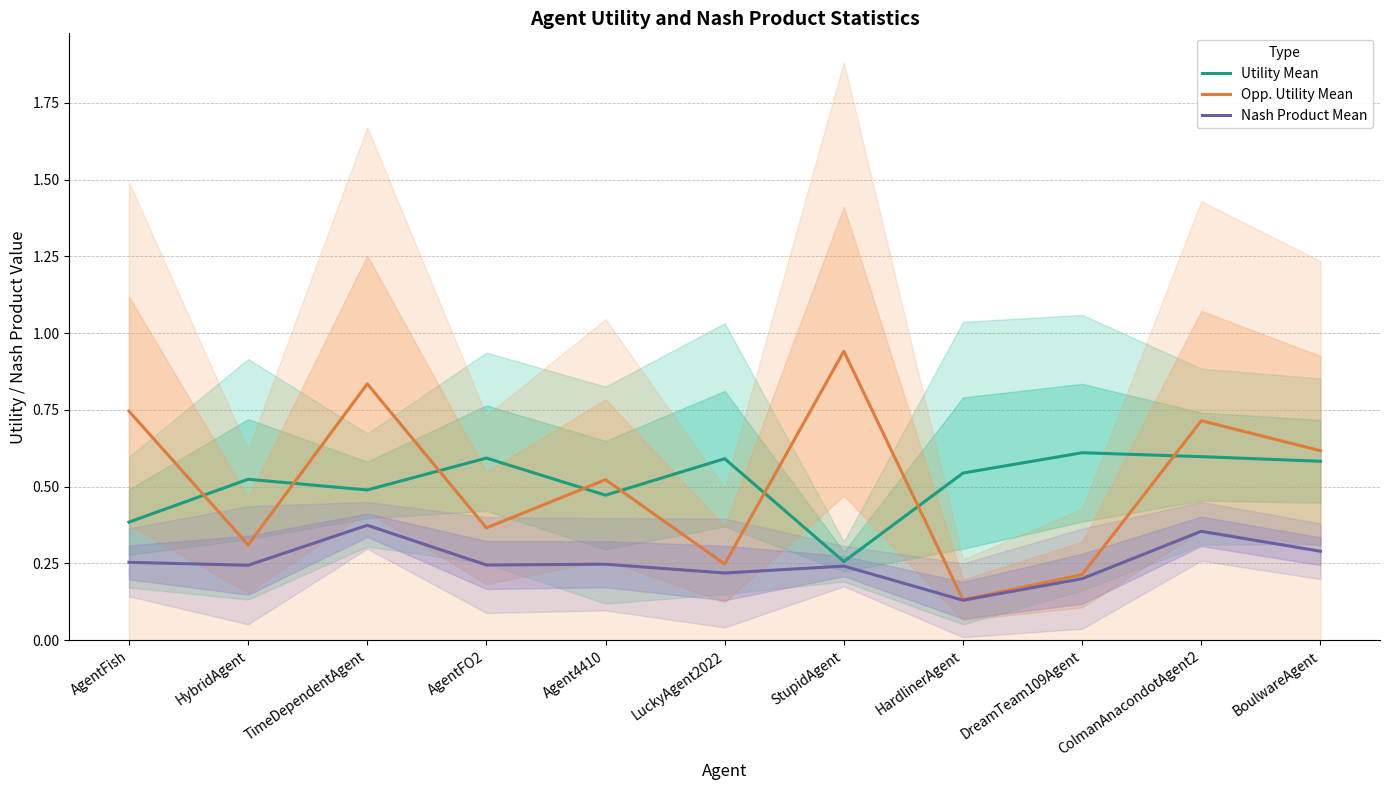

At AgentFO2, list the series in order from largest to smallest.

Utility Mean, Opp. Utility Mean, Nash Product Mean